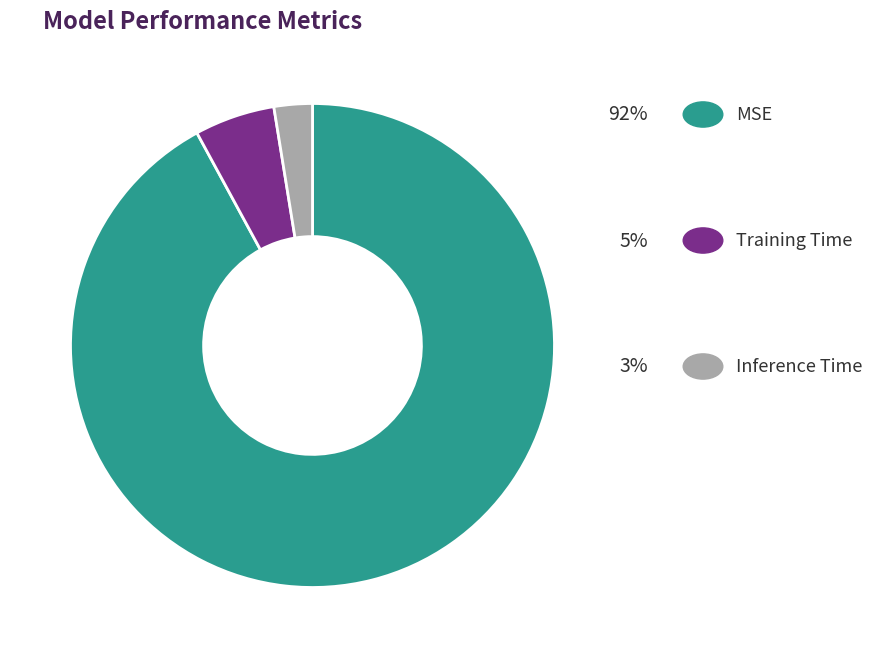

Is there any slice that represents more than half of the pie?

Yes